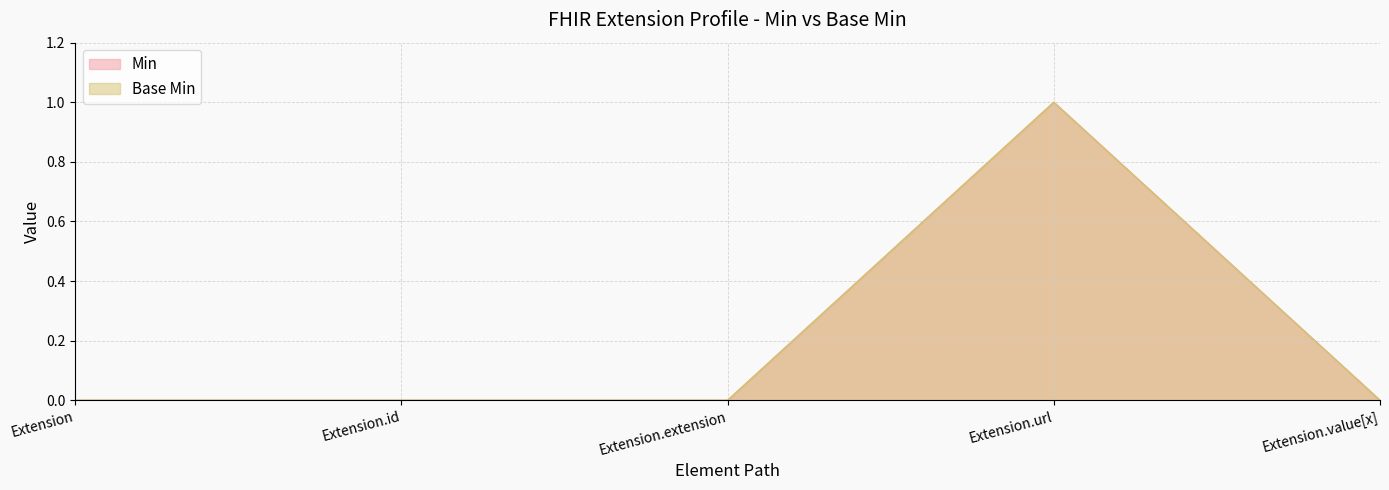

True or false: Min and Base Min intersect in this chart.

False